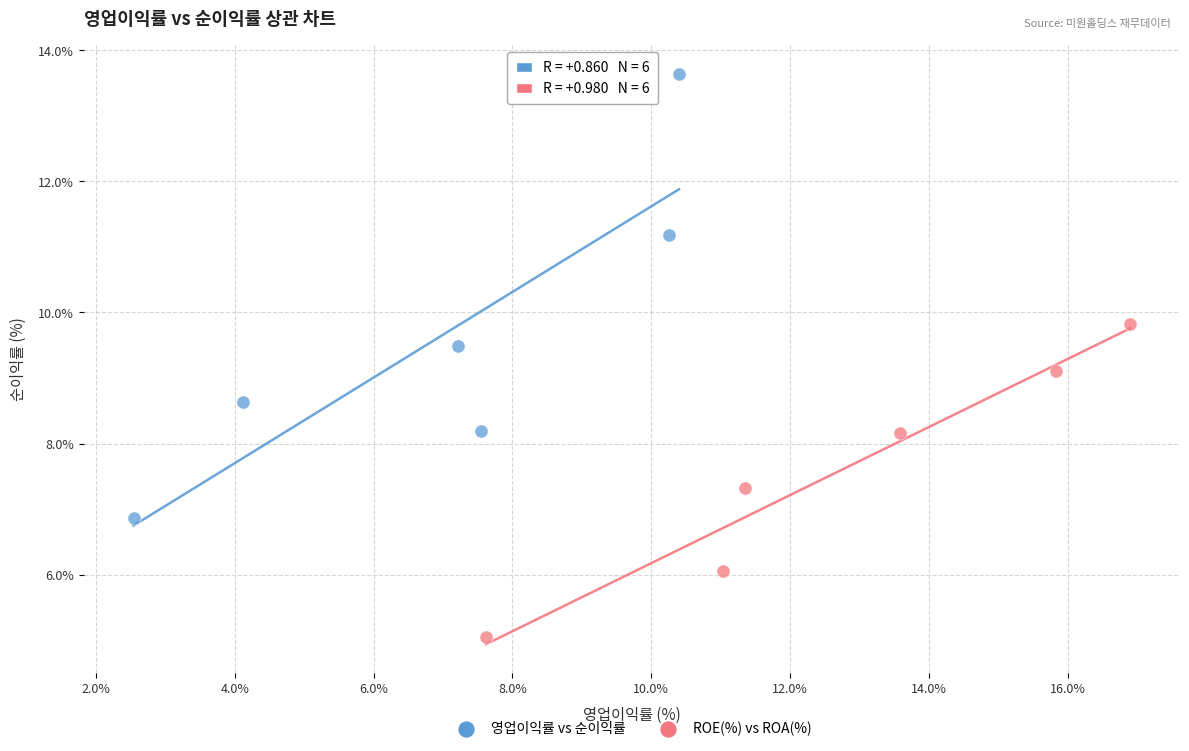

What are all the series names shown in the legend?

영업이익률 vs 순이익률, ROE(%) vs ROA(%)